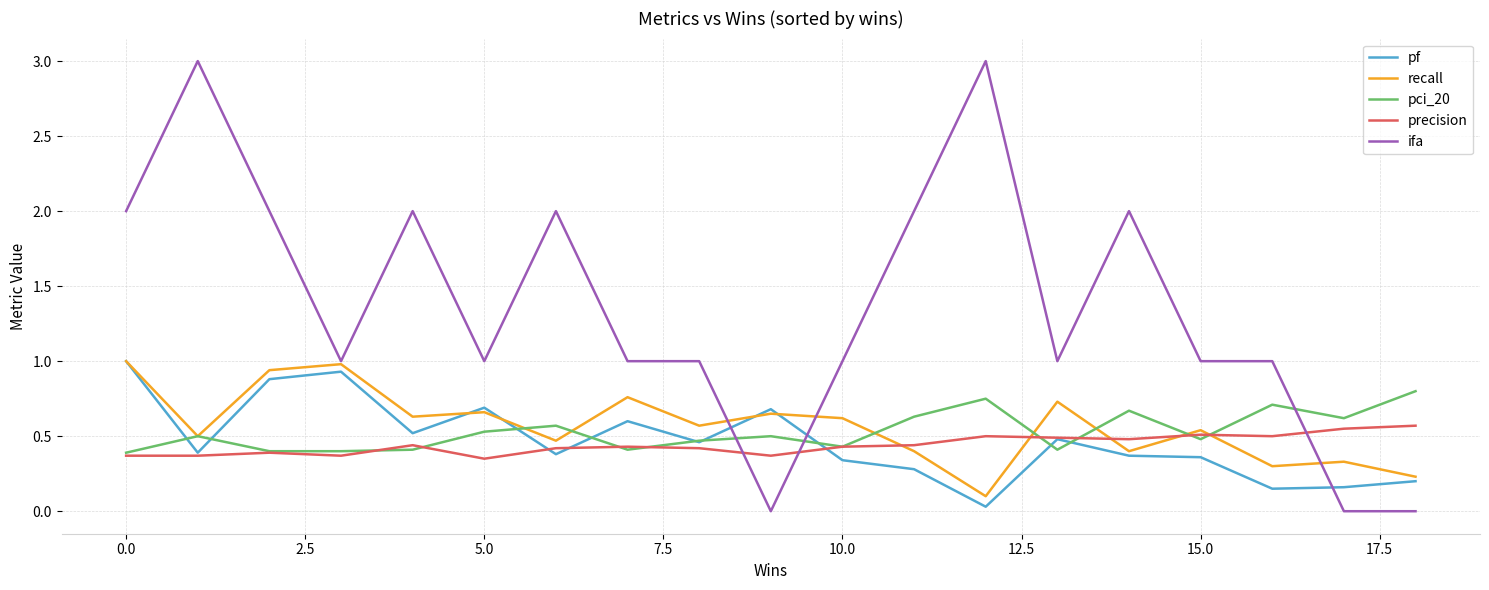

Which series has the largest total across all categories?

ifa